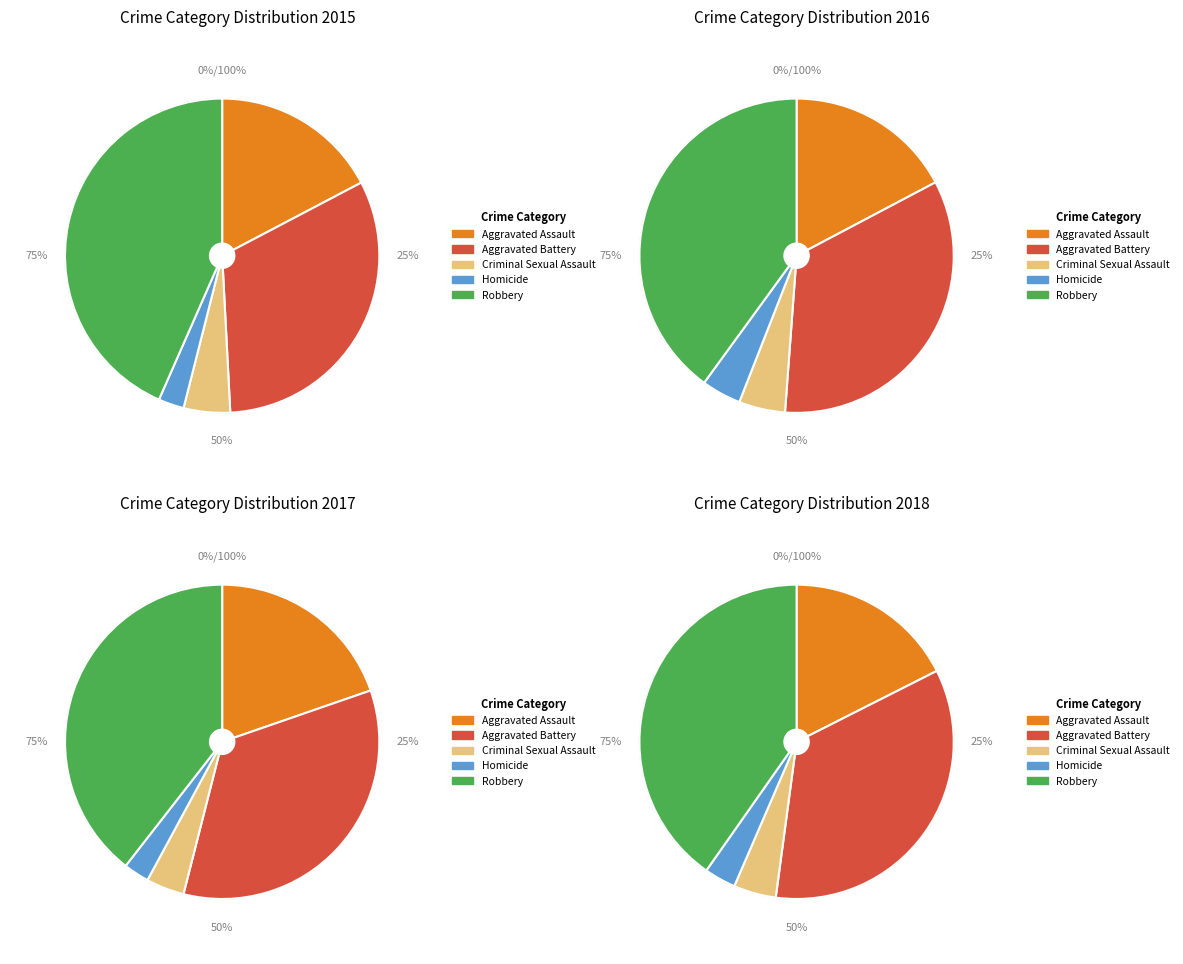

The Robbery slice represents 40% of the pie. True or false?

True